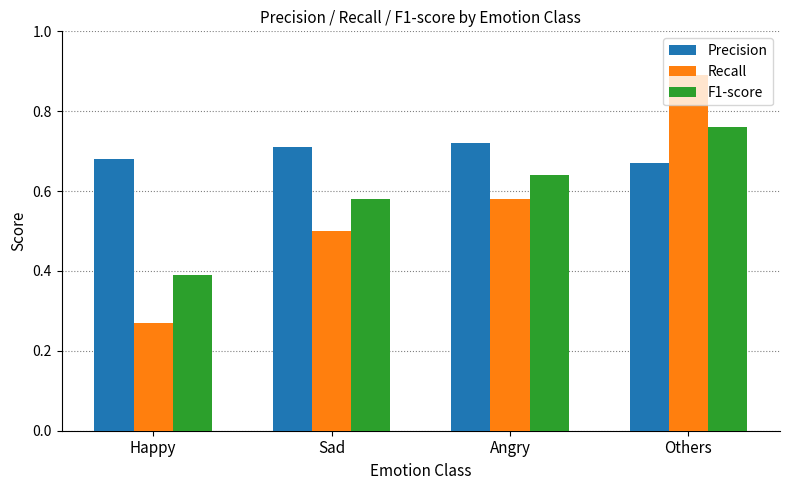

How many categories are shown in the chart?

4